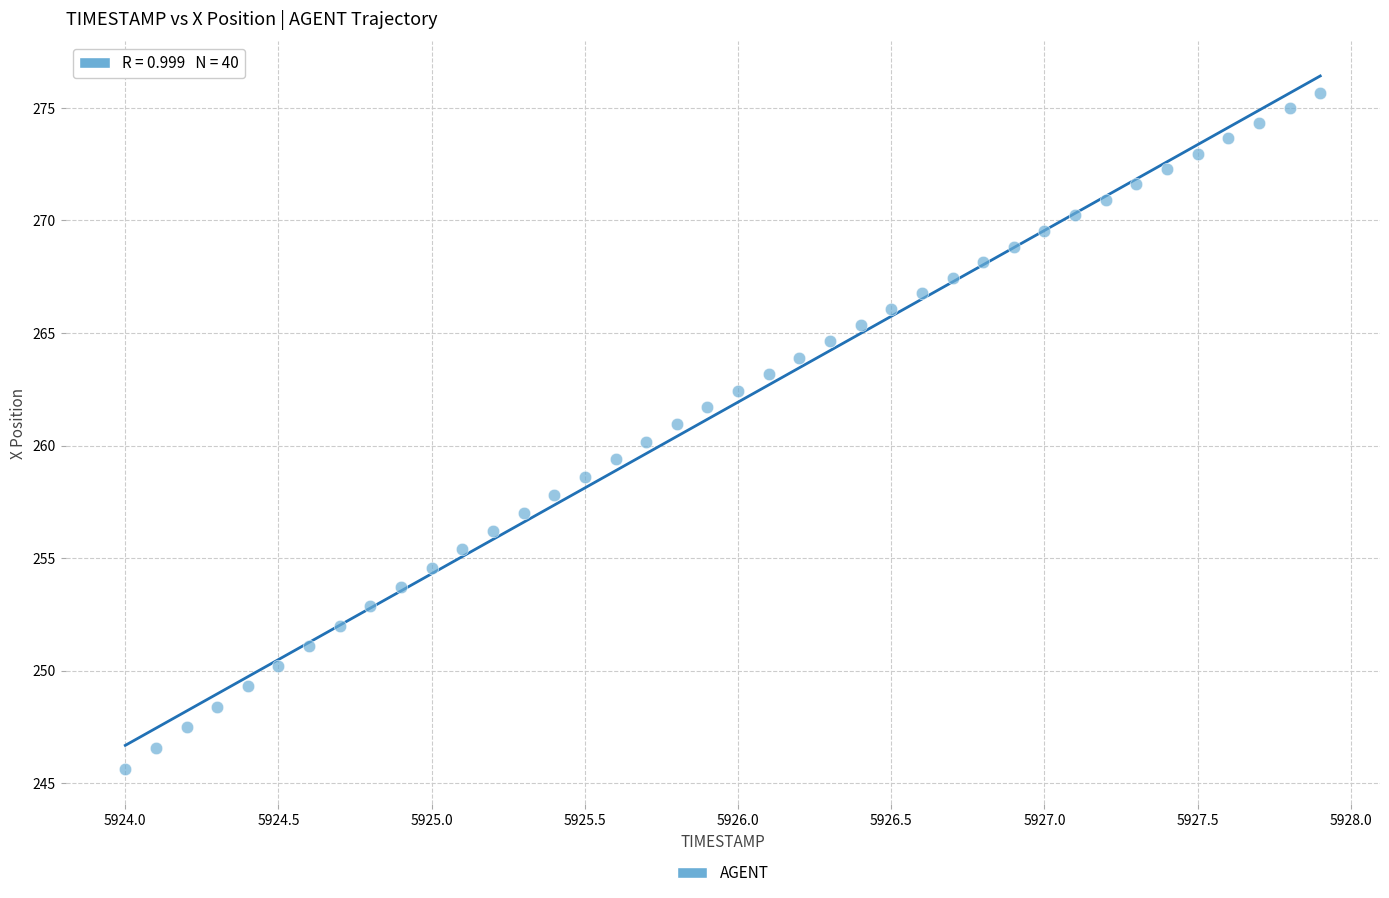

What is the range of X values (max minus min)?

3.9